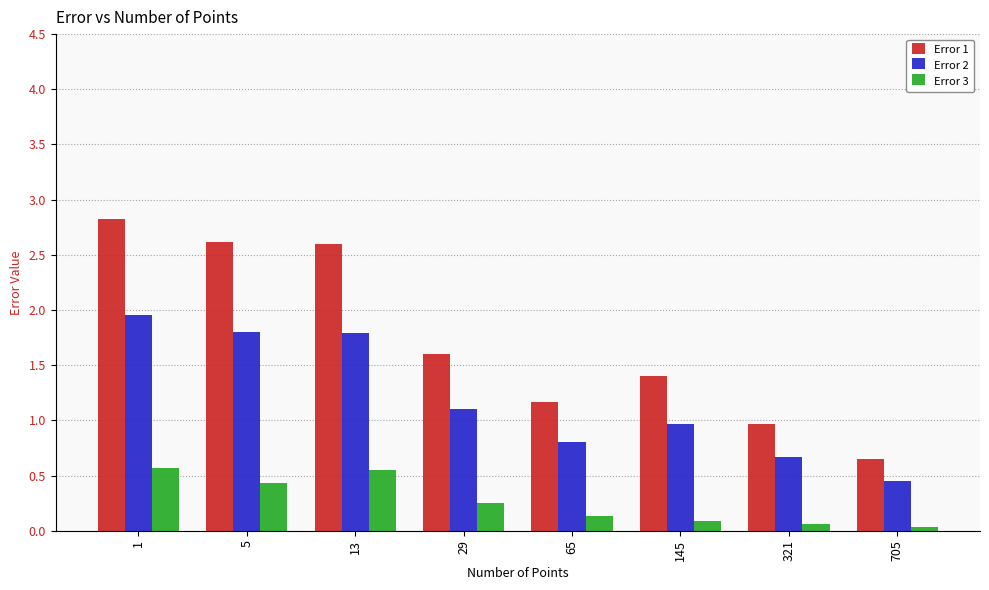

At how many categories does at least one series exceed 2?

3